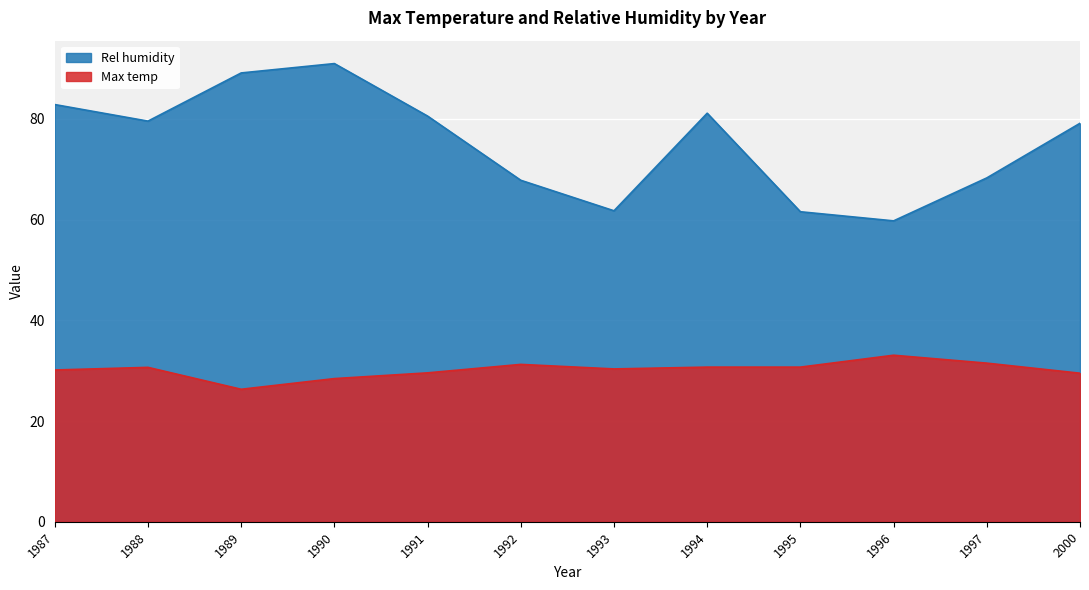

True or false: Max temp has more than 1 interior local peaks.

True